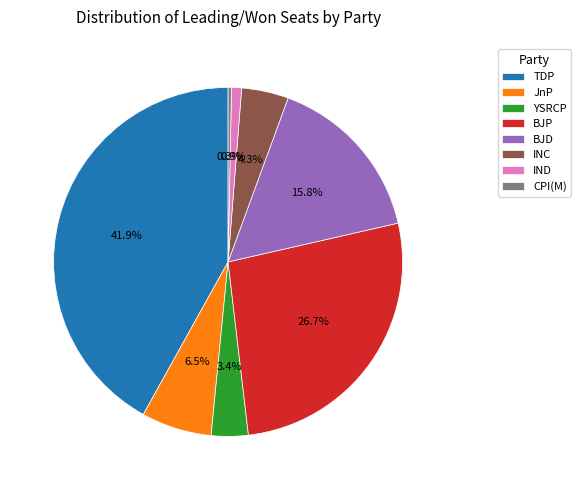

Combined, do JnP and TDP account for over 50%?

No